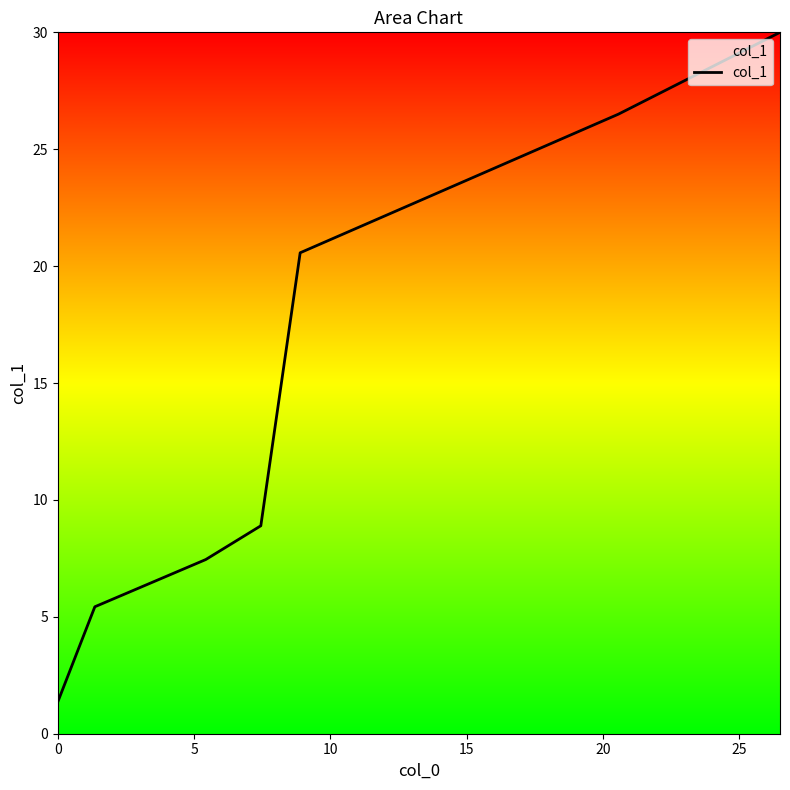

Reading right to left, transcribe all the data shown in this chart.

30.0	26.5	20.6	8.9	7.5	5.4	1.4